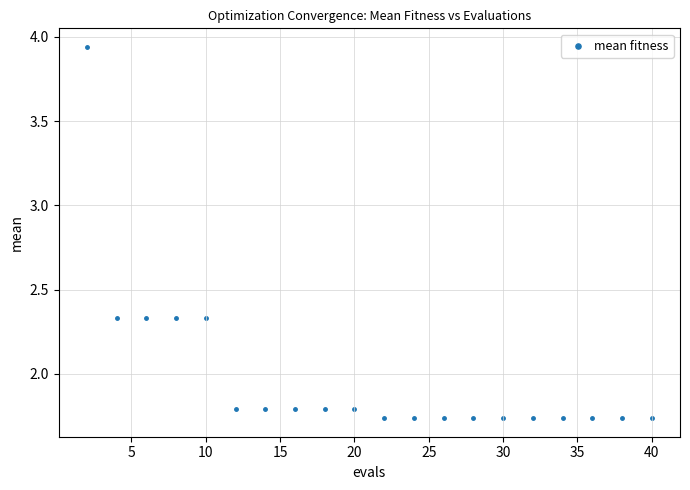

What is the range of Y values (max minus min)?

2.2